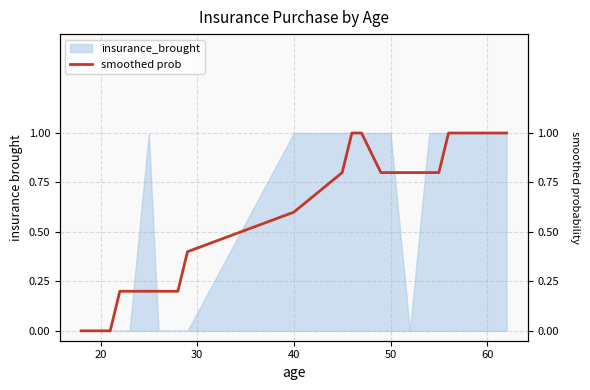

The insurance_brought series shows 1 at 60. True or false?

True